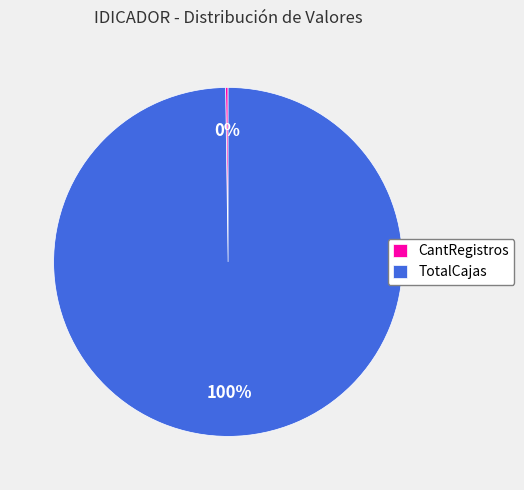

Which category has the biggest portion of the pie?

TotalCajas